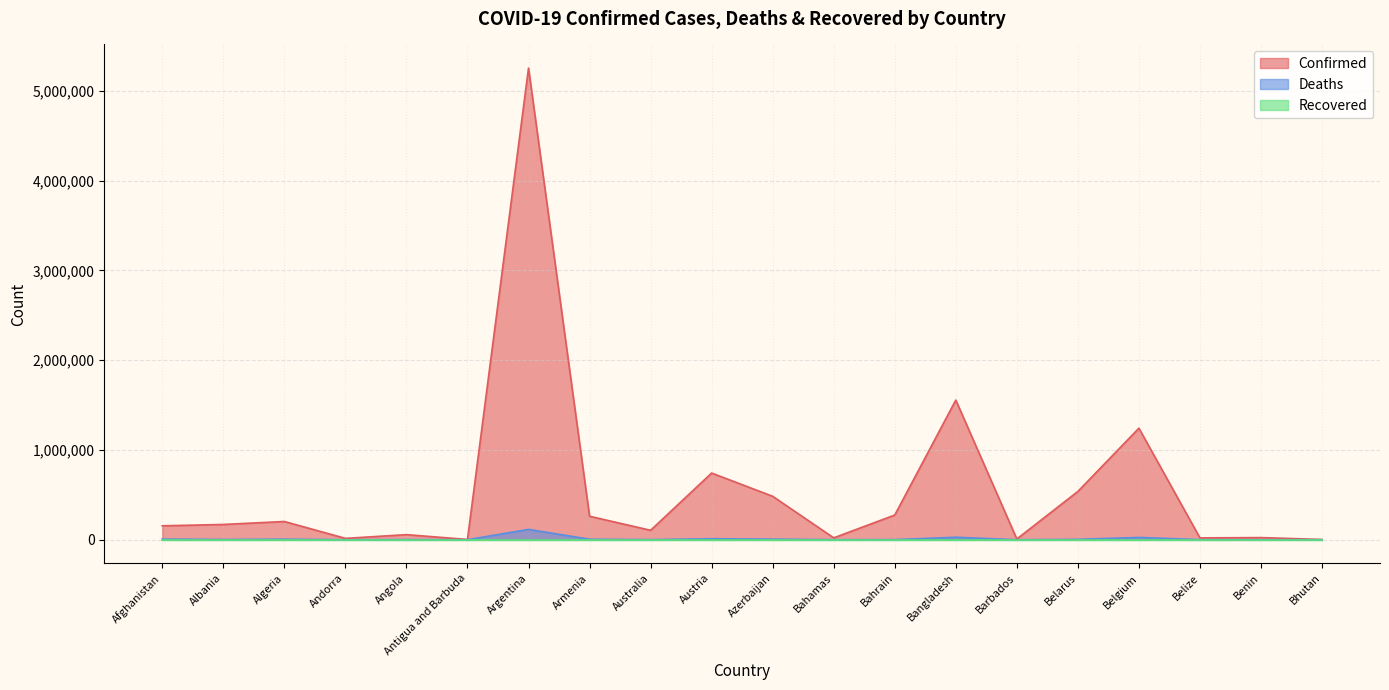

Is it true that Confirmed equals 1555911 at Bangladesh?

True